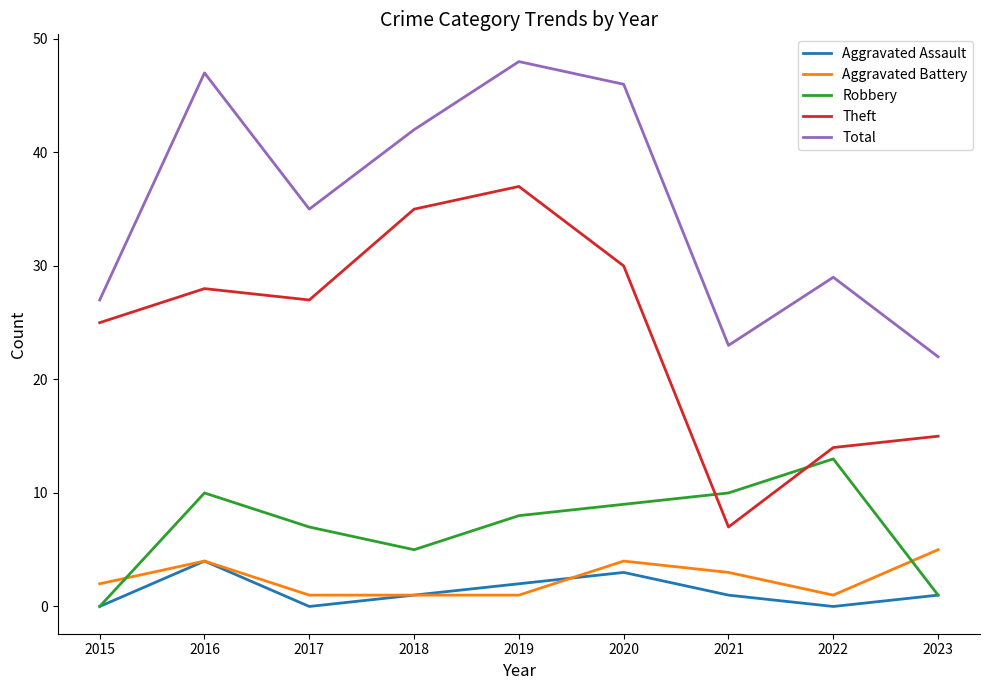

True or false: Robbery and Total intersect in this chart.

False